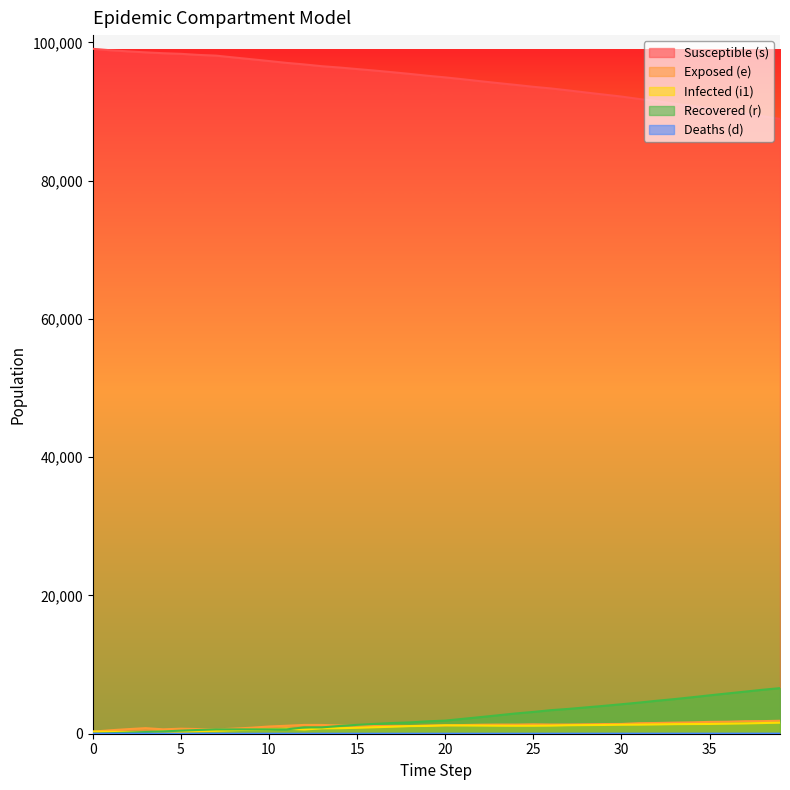

At how many categories does at least one series exceed 65324?

40